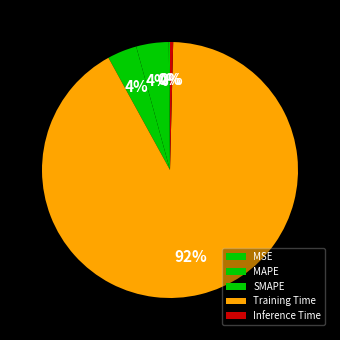

What is the change in value from SMAPE to Inference Time?

-0.2